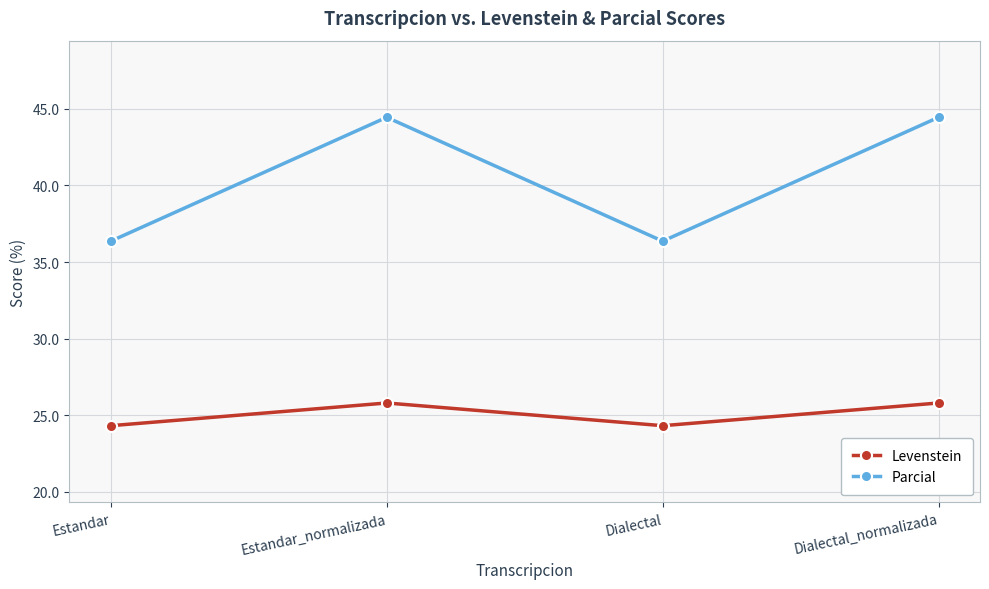

Reading right to left, extract all data points from this chart.

Levenstein: 25.8	24.3	25.8	24.3
Parcial: 44.4	36.4	44.4	36.4